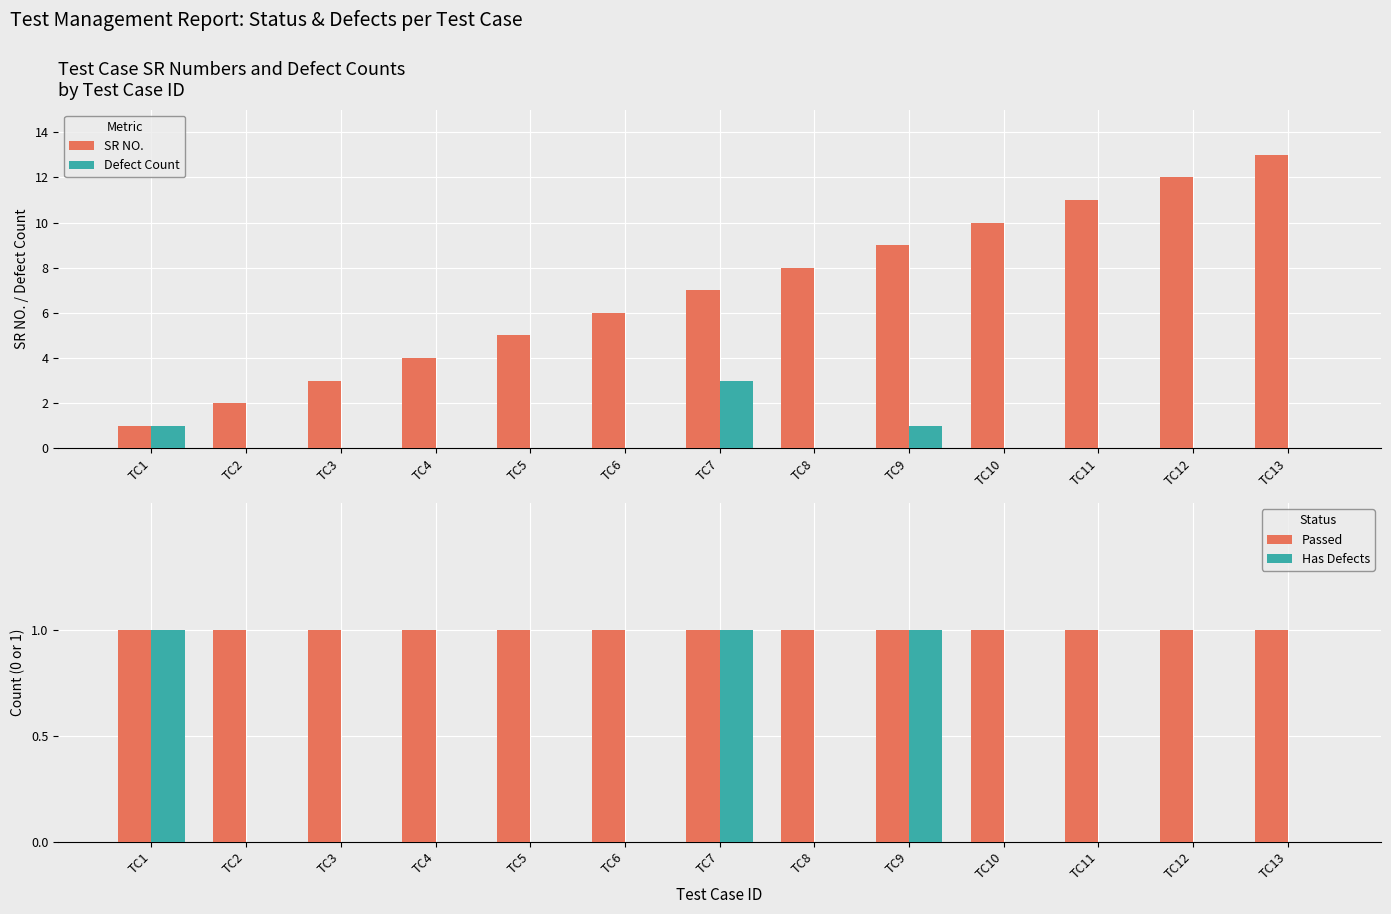

Rank the series by their maximum value, from lowest to highest.

Passed, Has Defects, Defect Count, SR NO.